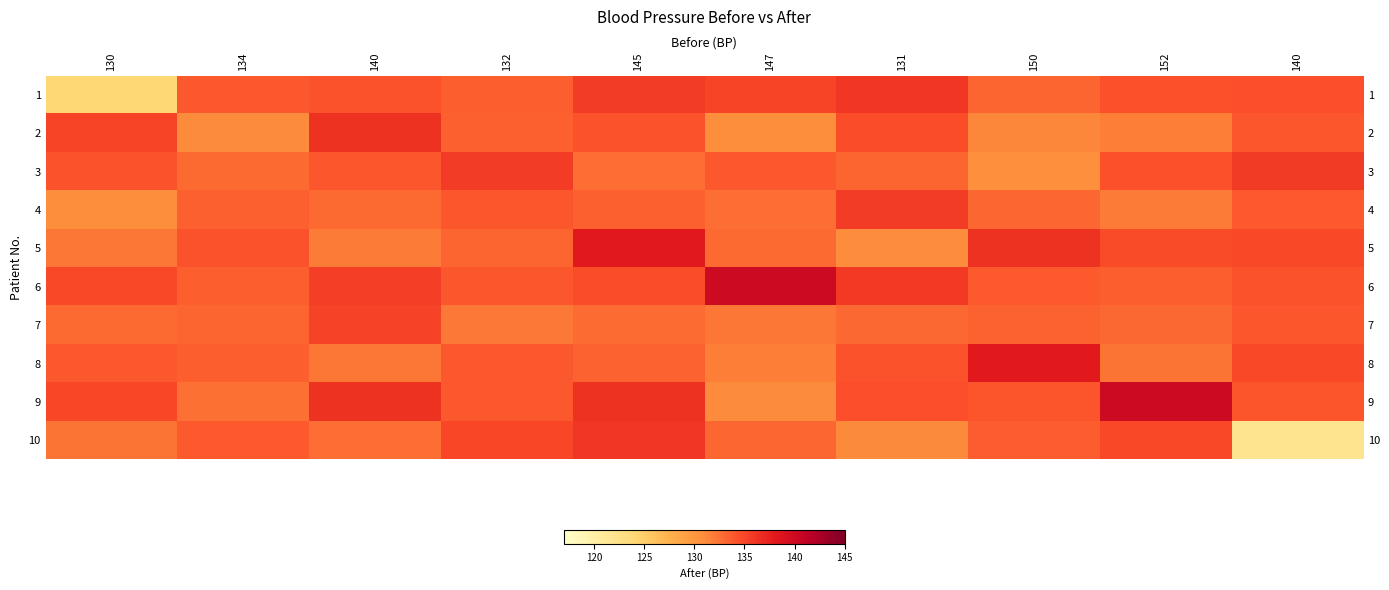

At which category is the sum across all series the highest?

145